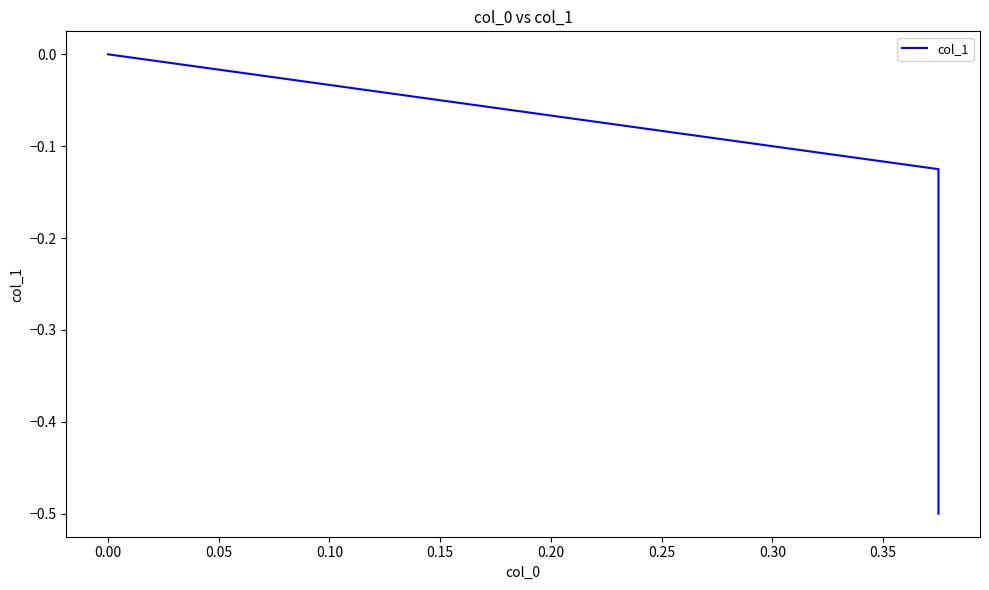

Is this an area chart (filled region under the line)?

No